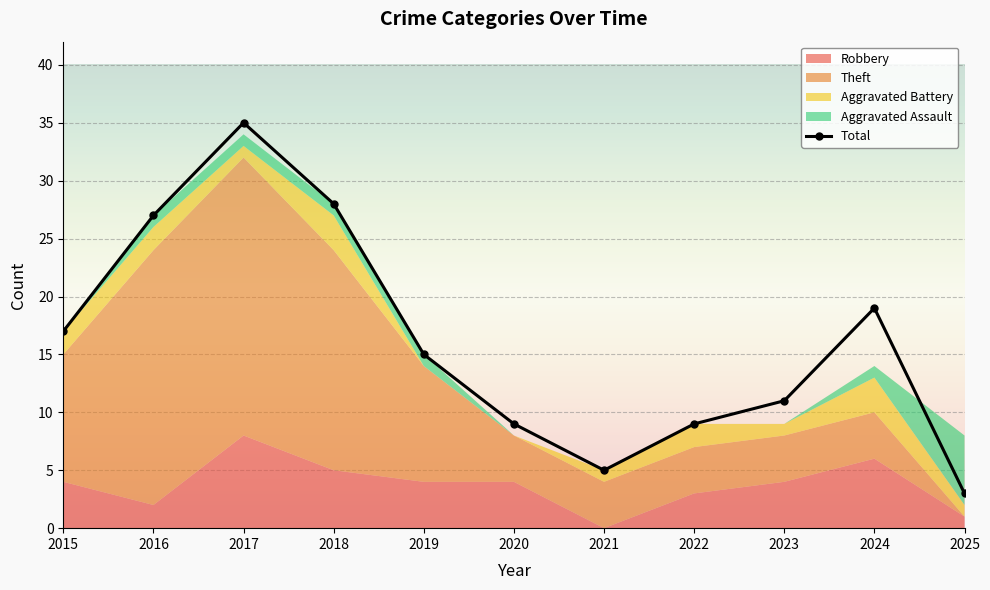

Approximately how many times larger is the value at 2023 compared to 2024?

0.6